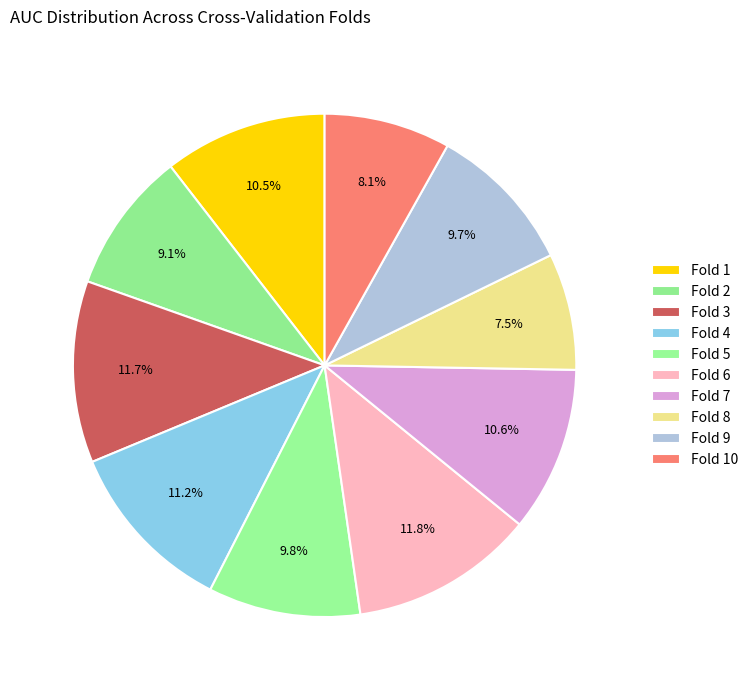

Does any single category account for the majority?

No